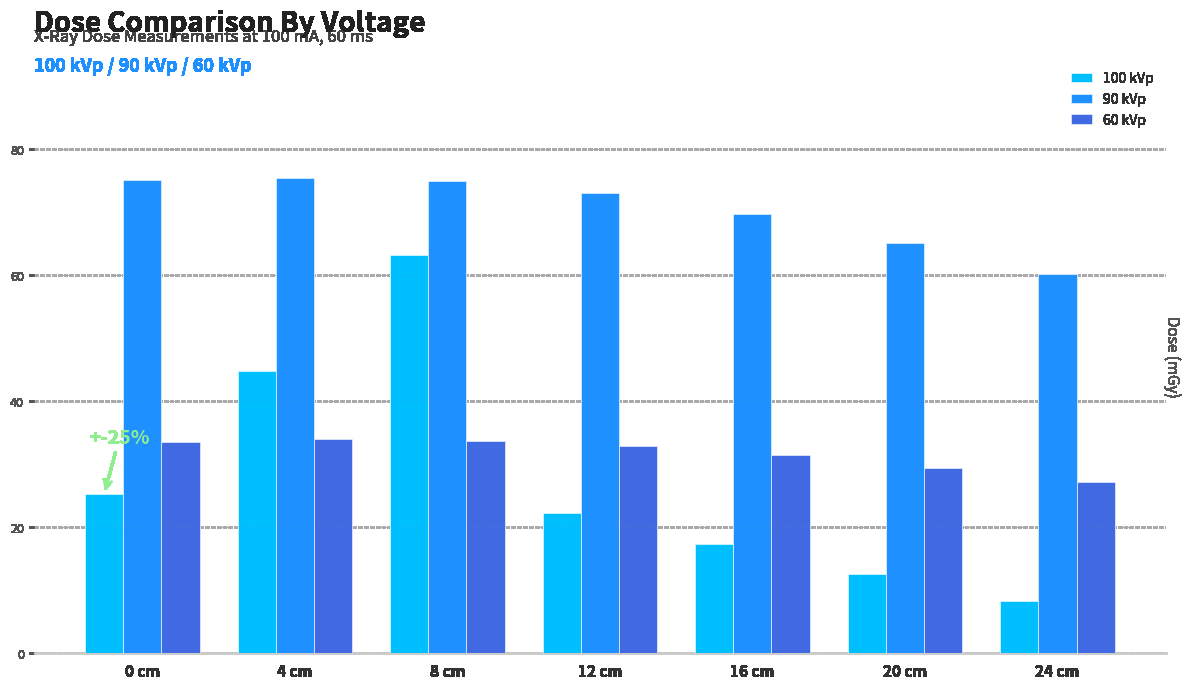

The 100 kVp series shows 17.4 at 16 cm. True or false?

True